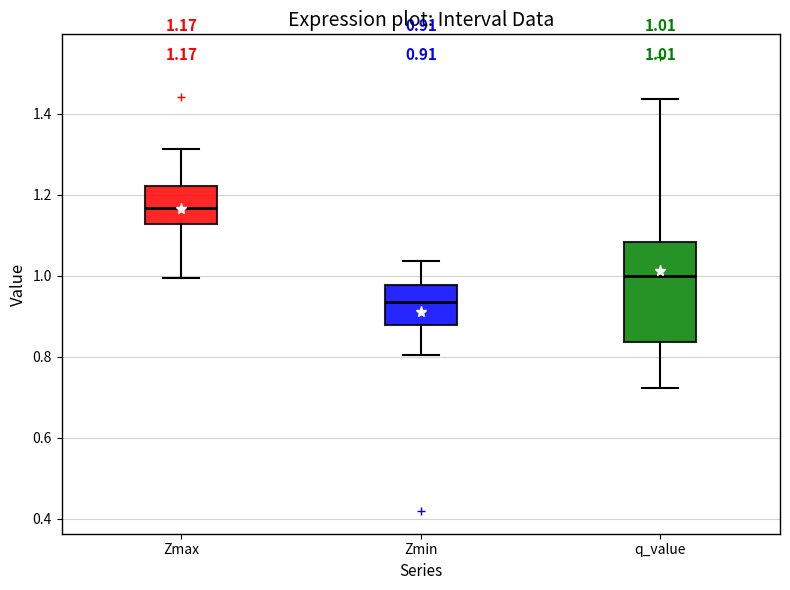

Comparing the boxes themselves (not the whiskers), which one is the tallest?

q_value